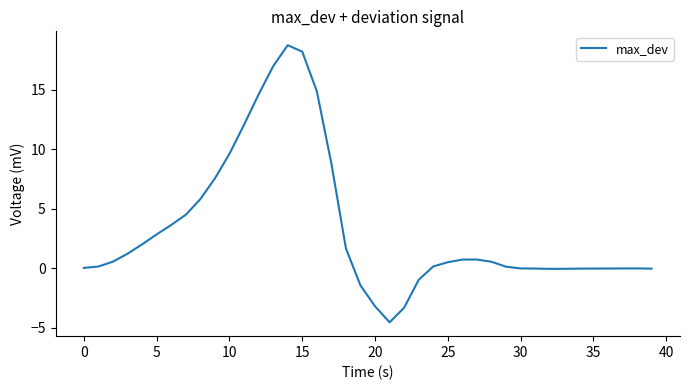

Does the chart have visible grid lines?

No